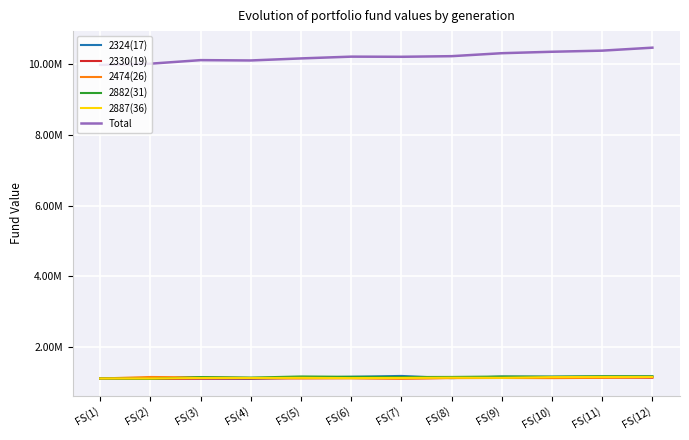

What are all the series names shown in the legend?

2324(17), 2330(19), 2474(26), 2882(31), 2887(36), Total